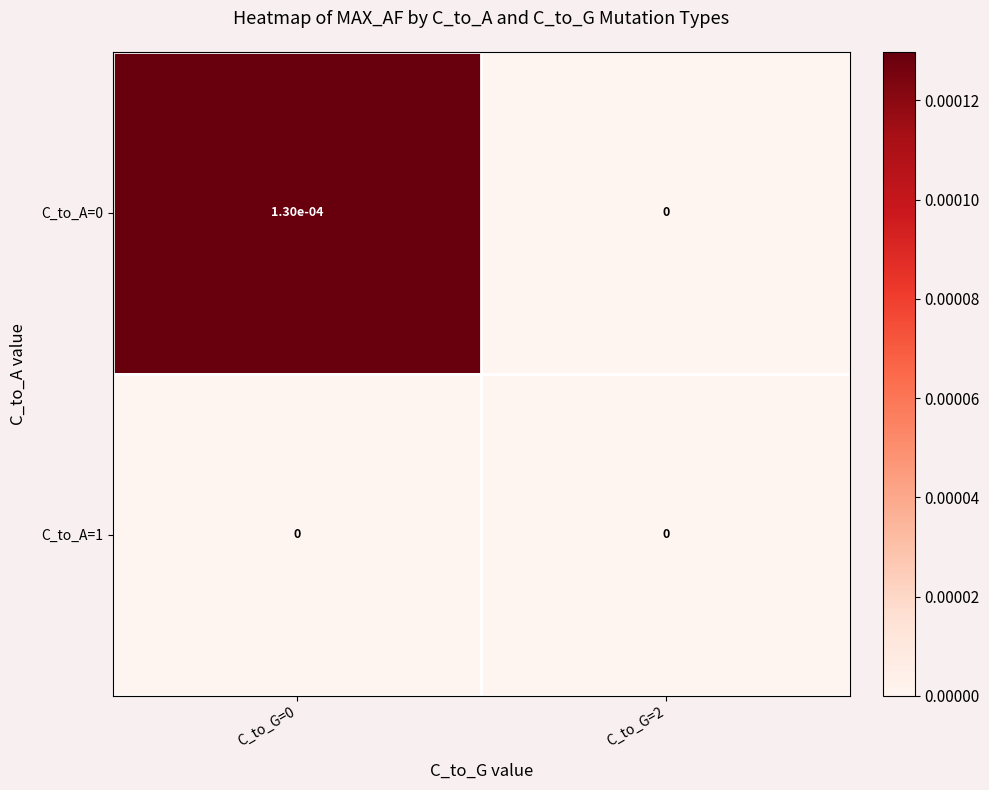

Count the number of data series in this chart.

2